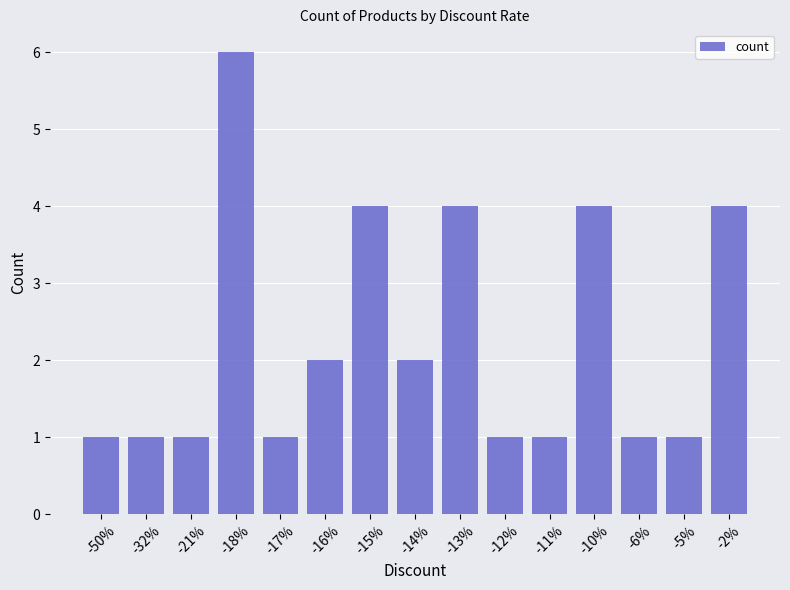

Between -11% and -2%, which is larger?

-2%